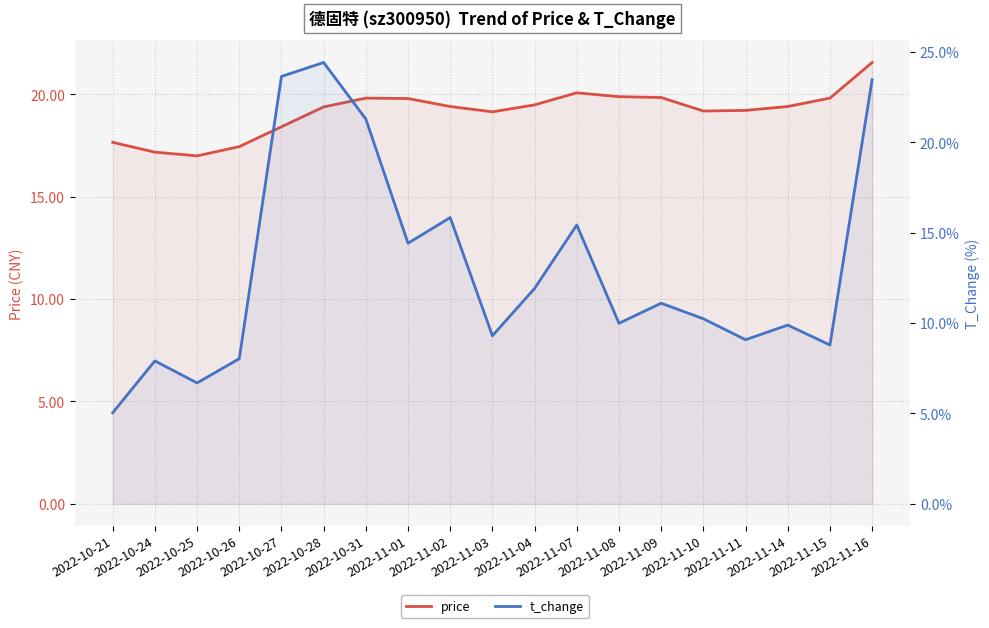

Reading right to left, transcribe all the data shown in this chart.

price: 2022-11-16=21.6	2022-11-15=19.8	2022-11-14=19.4	2022-11-11=19.2	2022-11-10=19.2	2022-11-09=19.9	2022-11-08=19.9	2022-11-07=20.1	2022-11-04=19.5	2022-11-03=19.1	2022-11-02=19.4	2022-11-01=19.8	2022-10-31=19.8	2022-10-28=19.4	2022-10-27=18.4	2022-10-26=17.4	2022-10-25=17.0	2022-10-24=17.2	2022-10-21=17.7
t_change: 2022-11-16=23.5	2022-11-15=8.8	2022-11-14=9.9	2022-11-11=9.1	2022-11-10=10.2	2022-11-09=11.1	2022-11-08=10.0	2022-11-07=15.4	2022-11-04=11.9	2022-11-03=9.3	2022-11-02=15.8	2022-11-01=14.4	2022-10-31=21.3	2022-10-28=24.4	2022-10-27=23.6	2022-10-26=8.0	2022-10-25=6.7	2022-10-24=7.9	2022-10-21=5.0